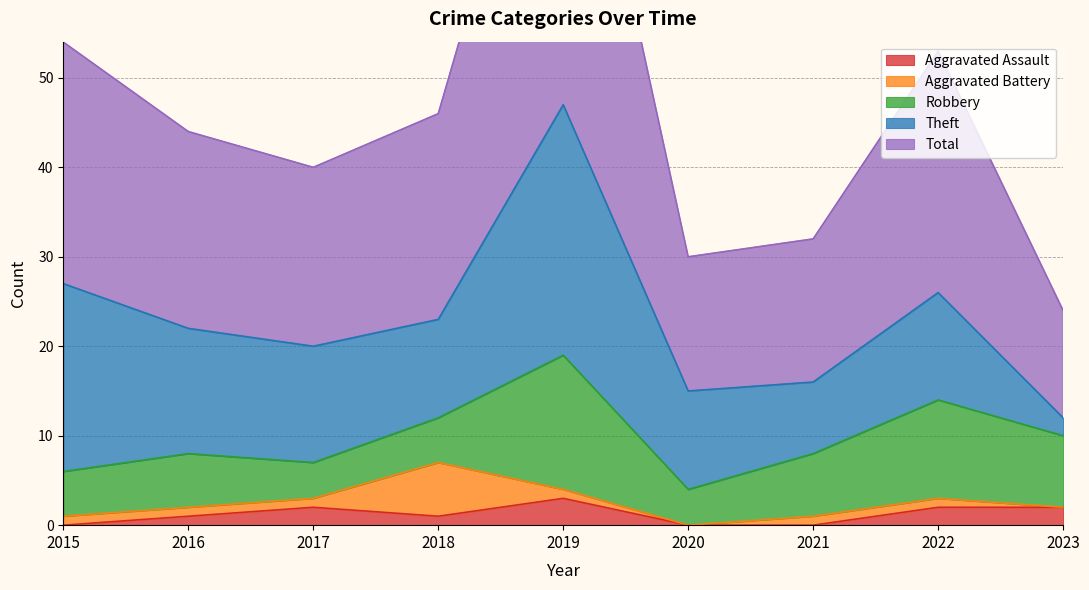

Which series changed the most between 2020 and 2022?

Total